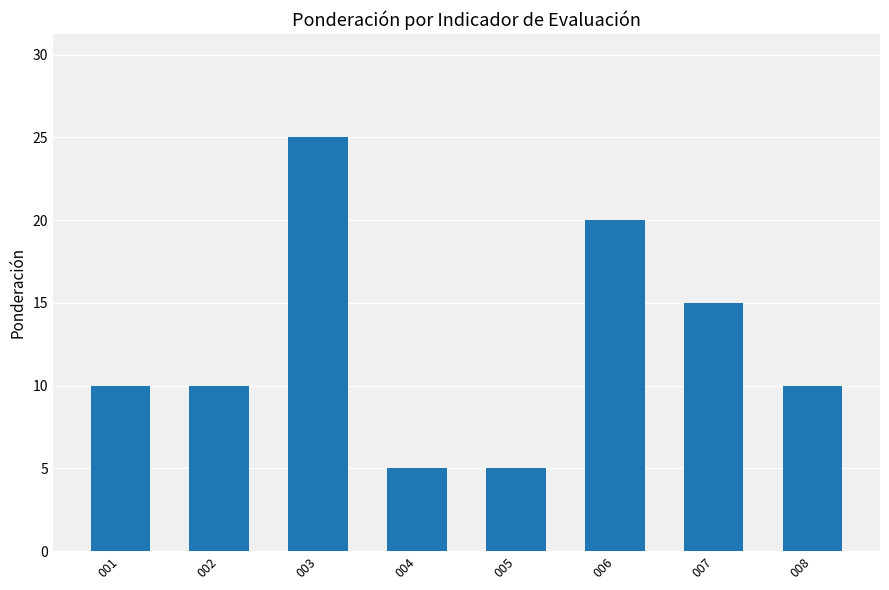

What is the change in value from 001 to 007?

+5